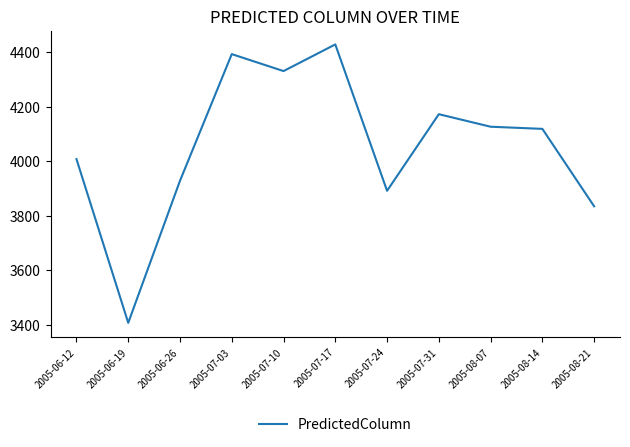

True or false: the data has more than 2 interior local peaks.

True